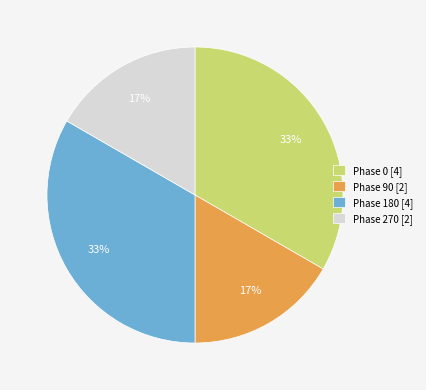

Is there any slice that represents more than half of the pie?

No